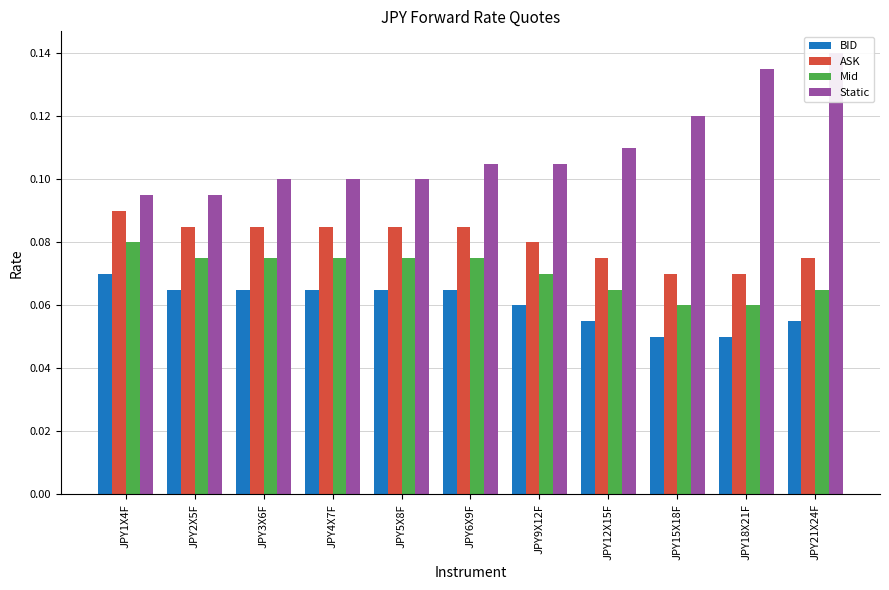

Which series has the largest total across all categories?

Static